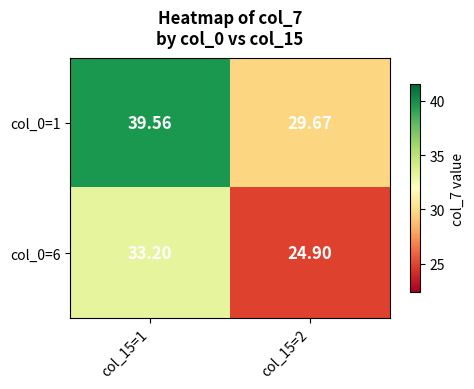

At col_15=2, list the series in order from smallest to largest.

col_0=6, col_0=1